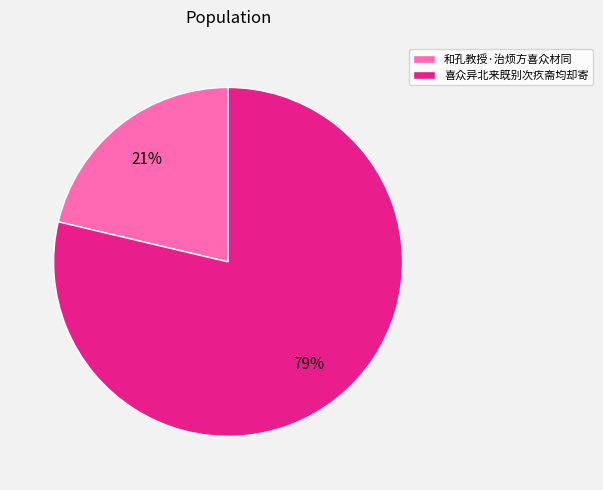

Which has a higher value, 和孔教授·治烦方喜众材同 or 喜众异北来既别次疚斋均却寄?

喜众异北来既别次疚斋均却寄